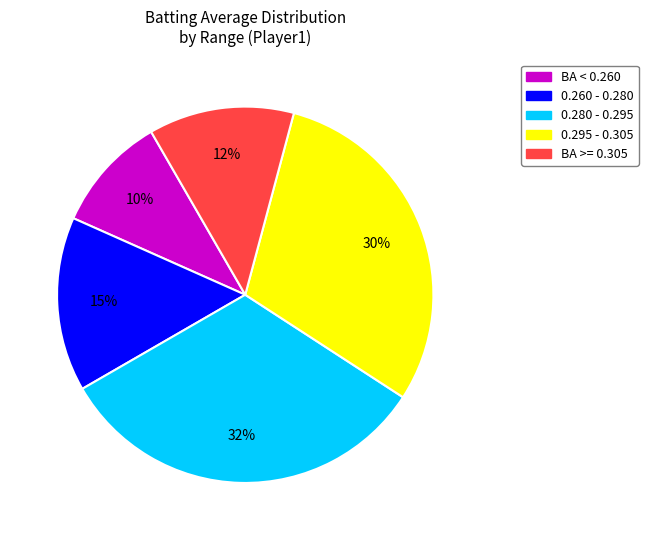

Does any single category account for the majority?

No